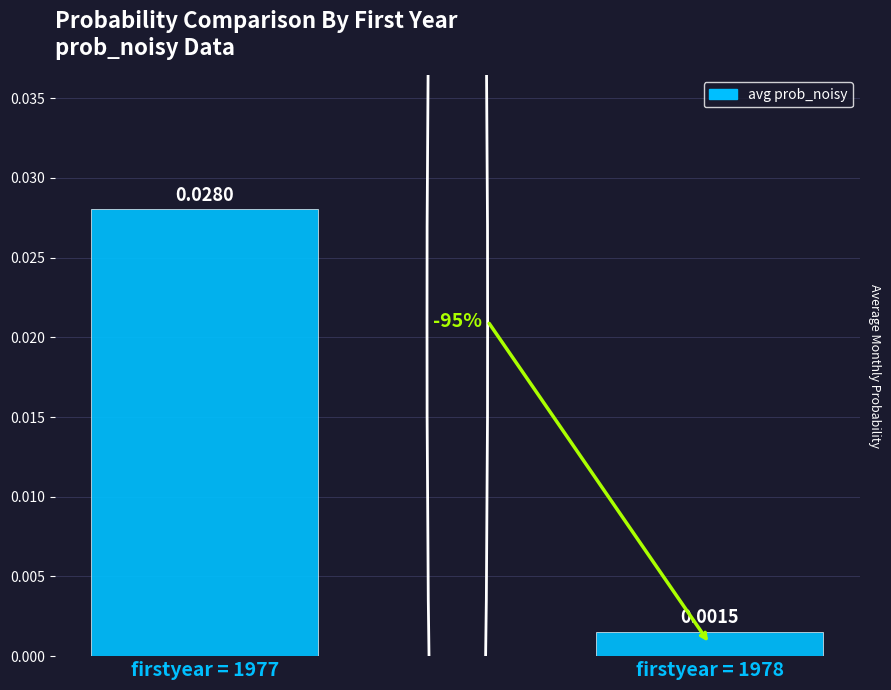

At which category does the chart reach its peak across all series?

firstyear = 1977